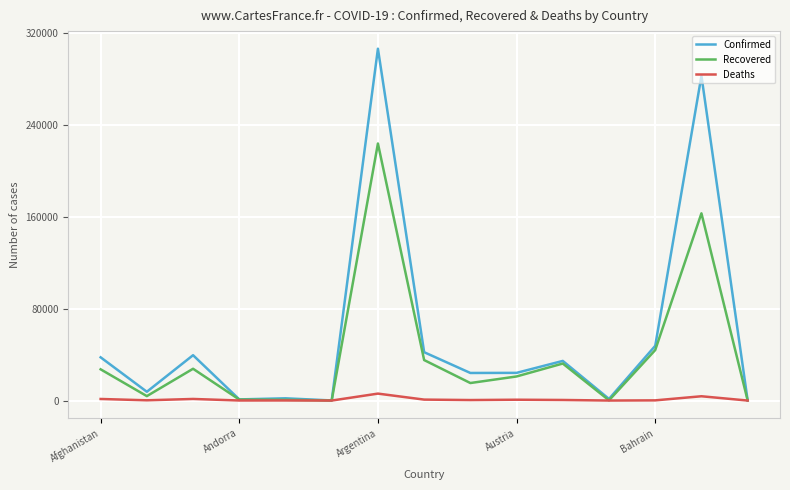

Which series has the largest total across all categories?

Confirmed